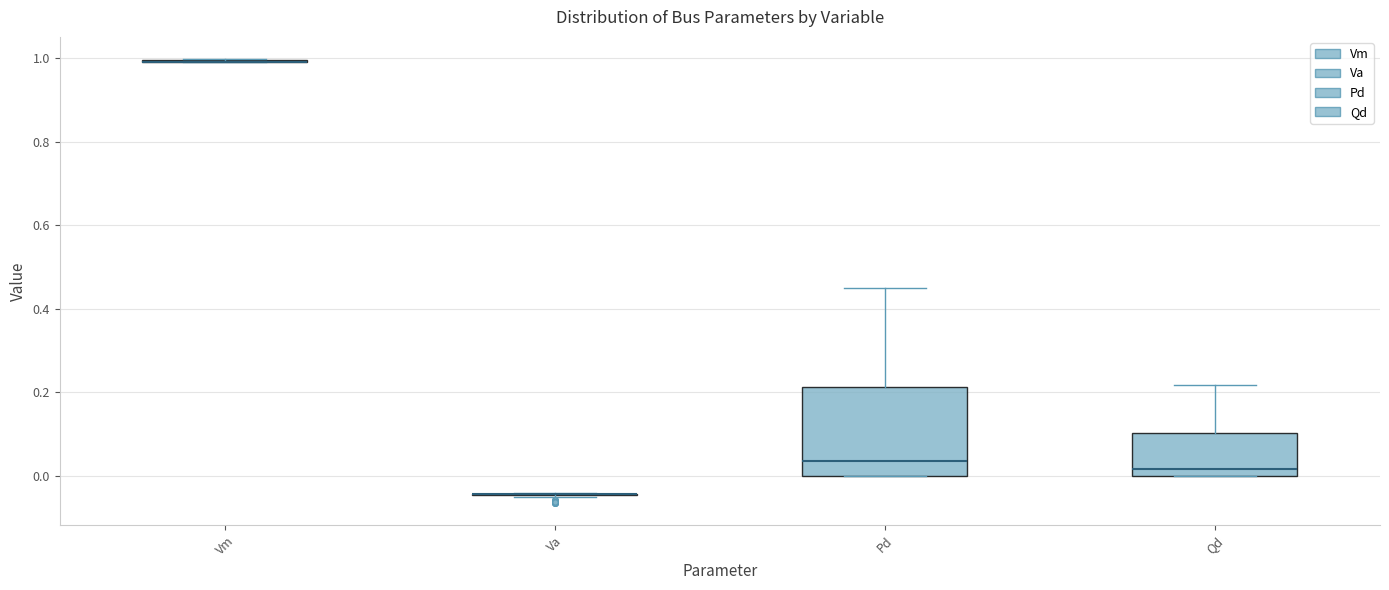

Where is the lower edge of the box for Pd on the y-axis? The values are not printed on the chart, so give them approximately, as read against the axis.

0.00